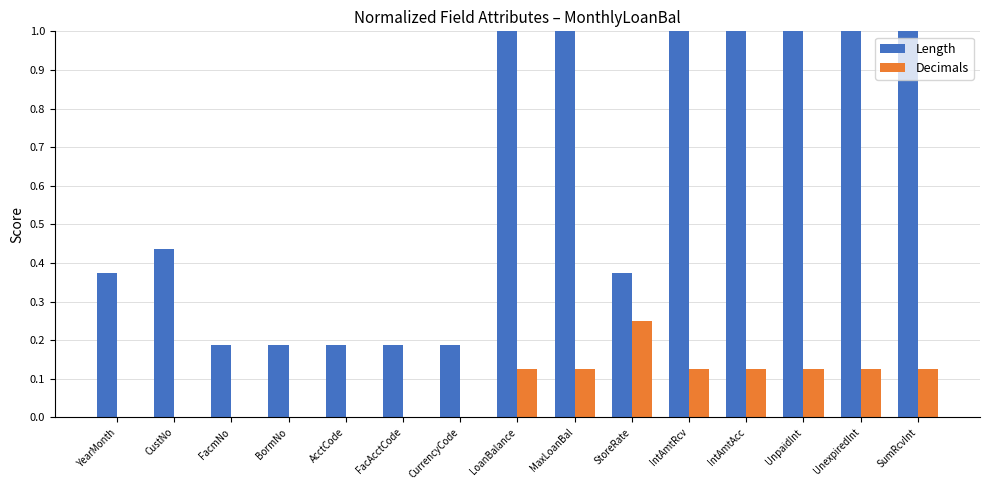

The Decimals series shows 0.2 at FacmNo. True or false?

False